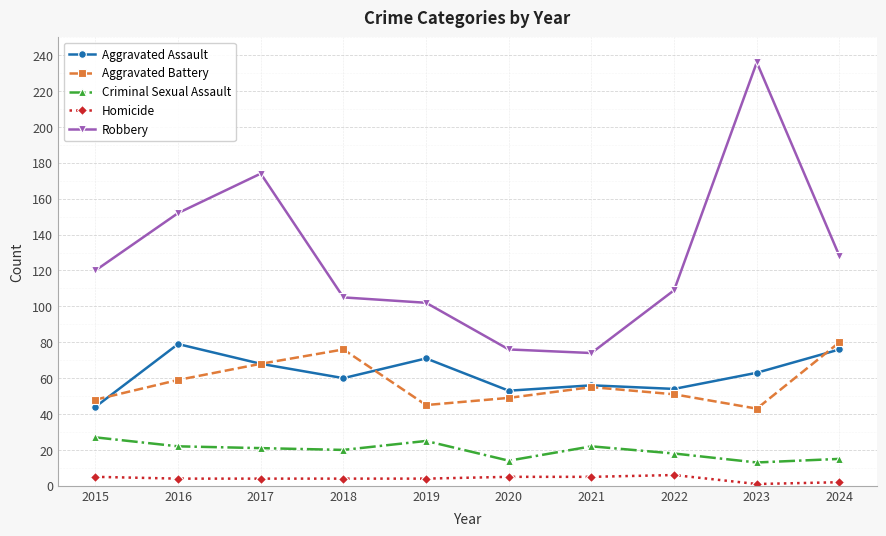

What is the difference between the maximum and second lowest values in the Aggravated Battery series?

35